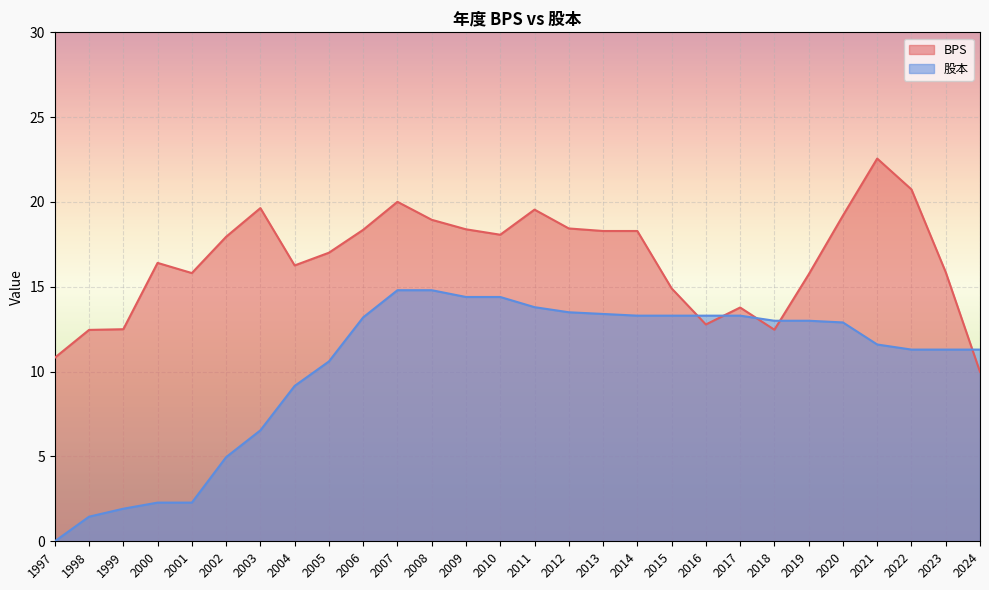

Where is the first local maximum for BPS?

2000